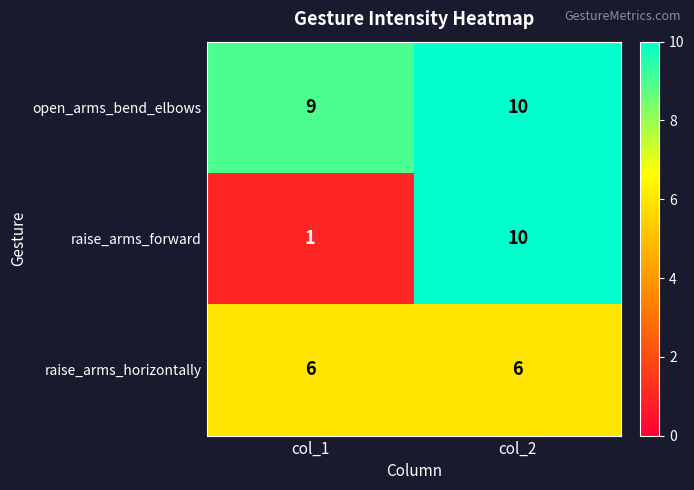

What is the spread (max minus min) of values at col_1?

8